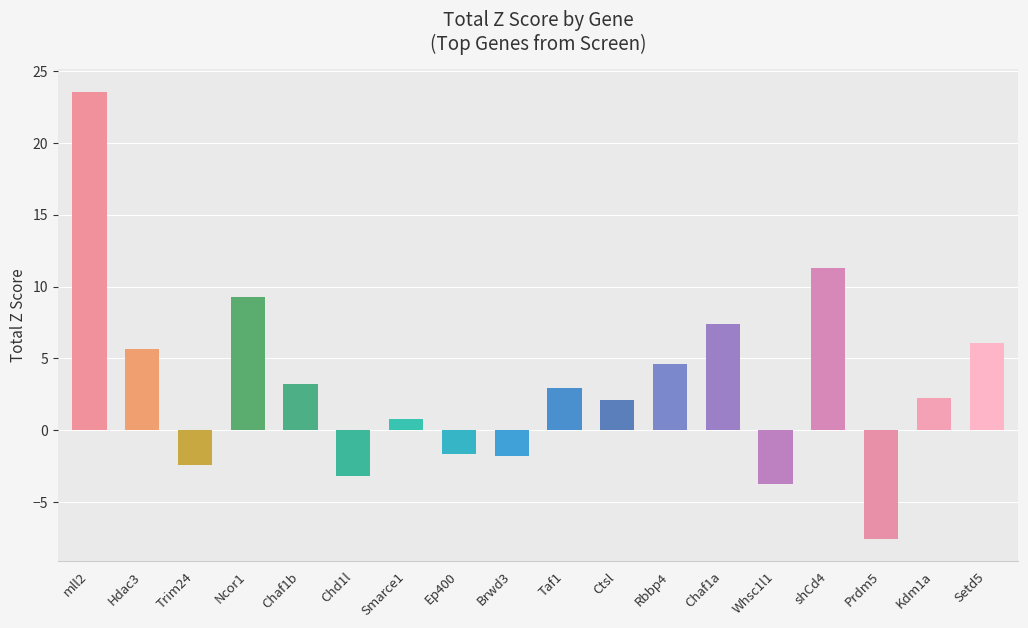

What is the label of the 5th bar from the right?

Whsc1l1